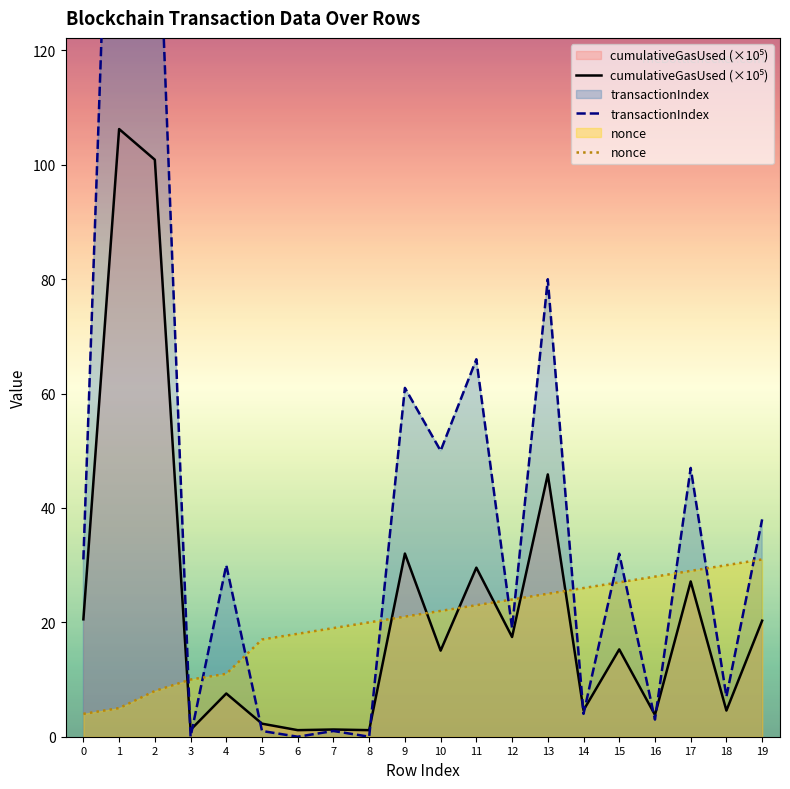

Between which two adjacent categories do nonce and cumulativeGasUsed (×10⁵) first intersect?

2 and 3